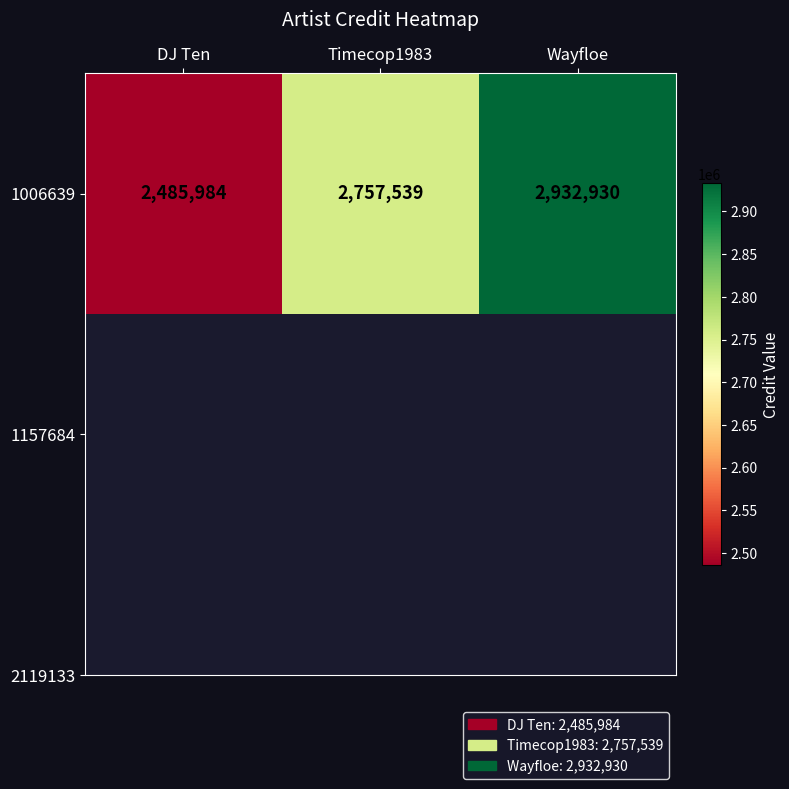

Reading left to right, list all the values displayed in this chart.

DJ Ten=2485984	Timecop1983=2757539	Wayfloe=2932930